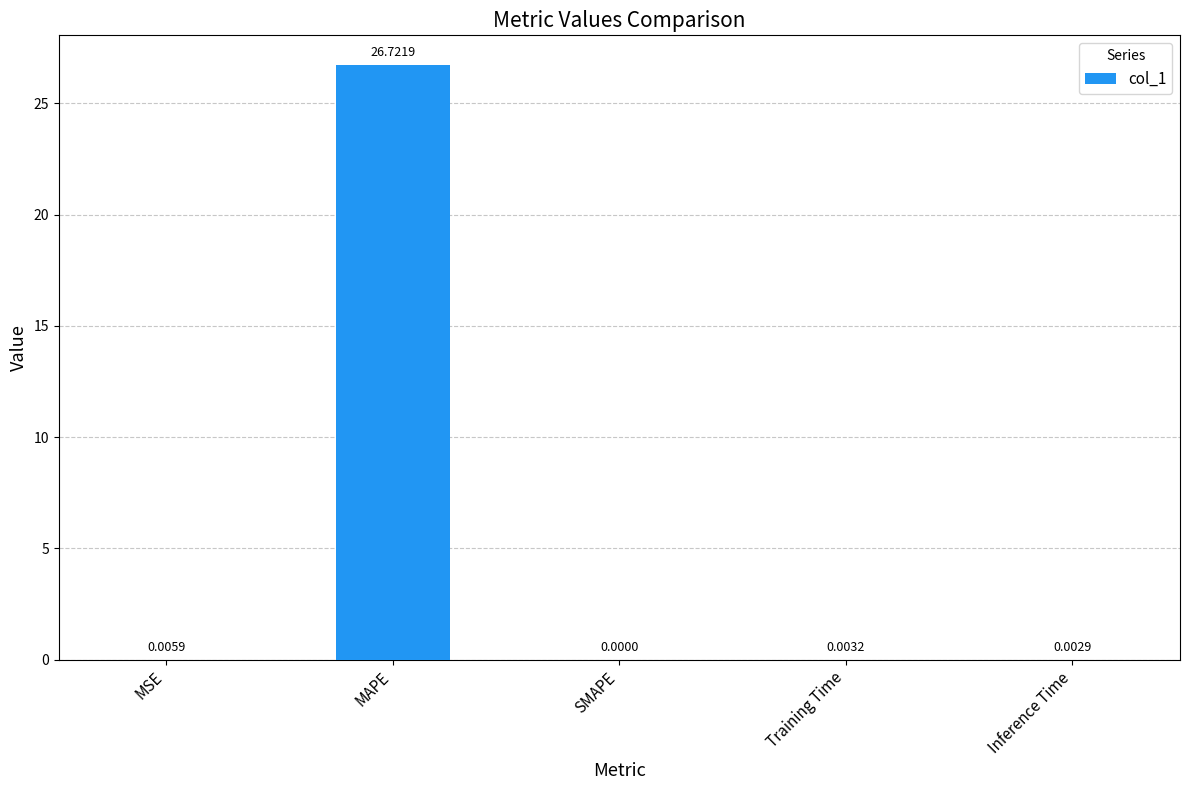

Where is the data nearest to the value 13?

MSE